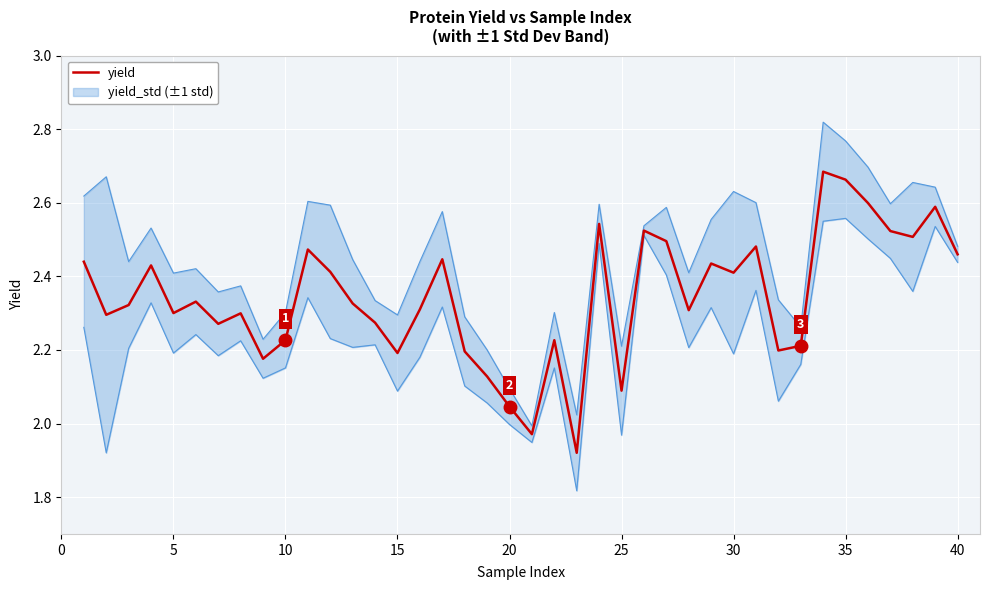

What is the average value?

2.3